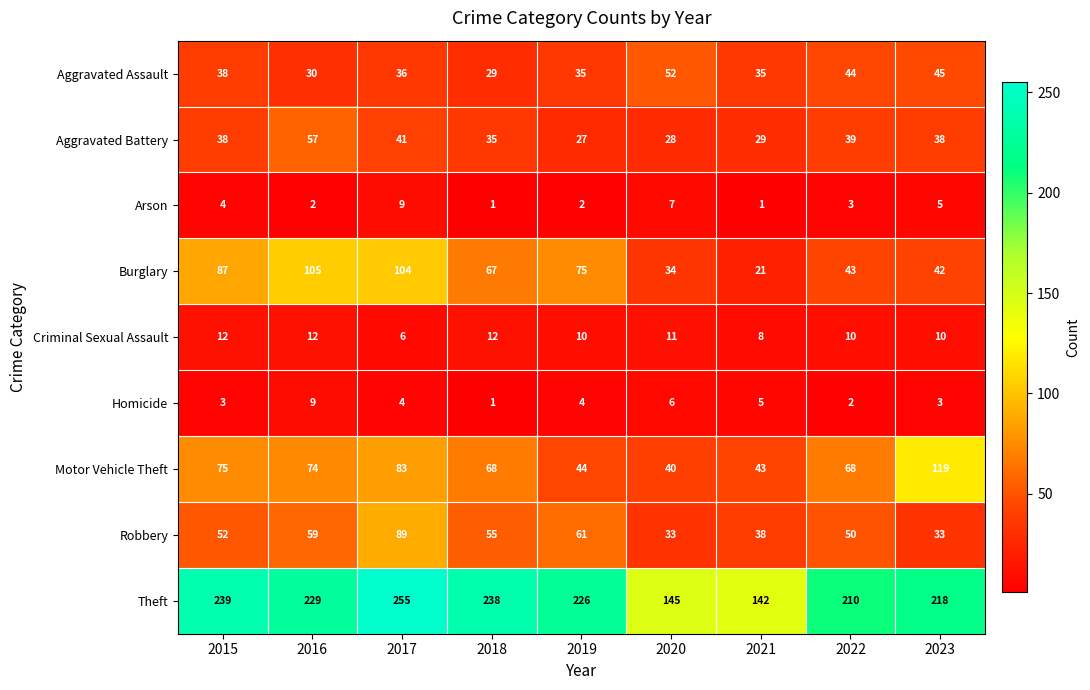

Which category has the lowest value in the Aggravated Battery series?

2019